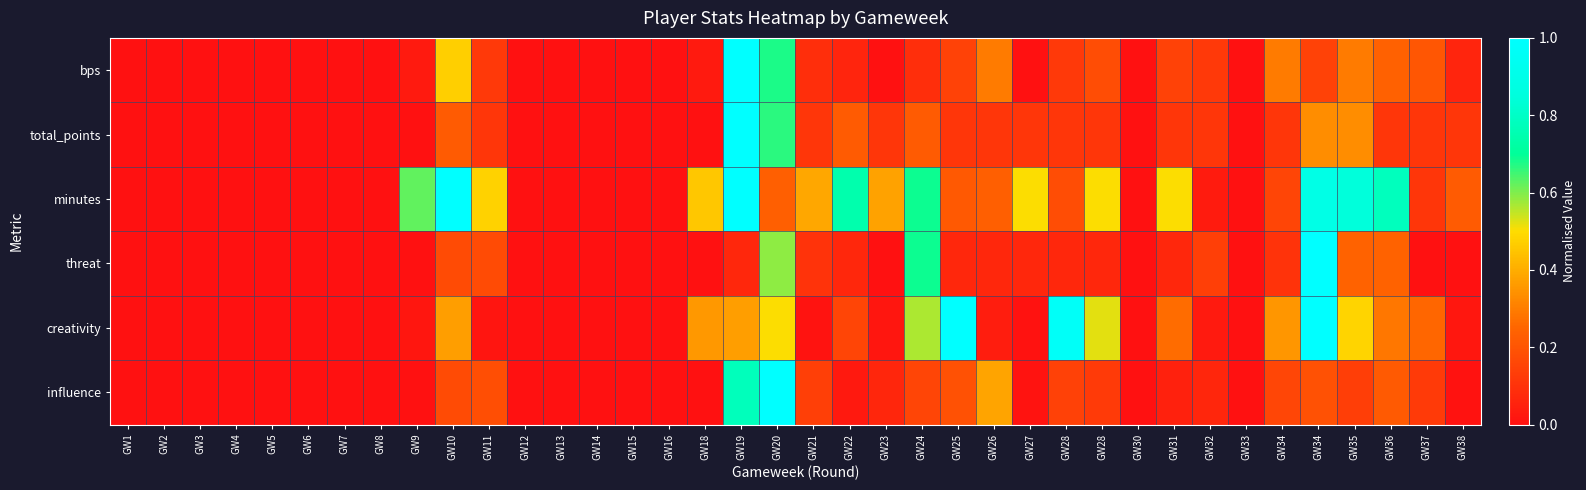

Reading right to left, what are all the values shown in this chart?

bps: GW38=0.1	GW37=0.2	GW36=0.2	GW35=0.3	GW34=0.1	GW34=0.3	GW33=0.0	GW32=0.1	GW31=0.1	GW30=0.0	GW28=0.2	GW28=0.1	GW27=0.0	GW26=0.3	GW25=0.1	GW24=0.1	GW23=0.0	GW22=0.1	GW21=0.1	GW20=0.7	GW19=1.0	GW18=0.0	GW16=0.0	GW15=0.0	GW14=0.0	GW13=0.0	GW12=0.0	GW11=0.1	GW10=0.5	GW9=0.0	GW8=0.0	GW7=0.0	GW6=0.0	GW5=0.0	GW4=0.0	GW3=0.0	GW2=0.0	GW1=0.0
total_points: GW38=0.1	GW37=0.1	GW36=0.1	GW35=0.3	GW34=0.3	GW34=0.1	GW33=0.0	GW32=0.1	GW31=0.1	GW30=0.0	GW28=0.1	GW28=0.1	GW27=0.1	GW26=0.1	GW25=0.1	GW24=0.2	GW23=0.1	GW22=0.2	GW21=0.1	GW20=0.7	GW19=1.0	GW18=0.0	GW16=0.0	GW15=0.0	GW14=0.0	GW13=0.0	GW12=0.0	GW11=0.1	GW10=0.2	GW9=0.0	GW8=0.0	GW7=0.0	GW6=0.0	GW5=0.0	GW4=0.0	GW3=0.0	GW2=0.0	GW1=0.0
minutes: GW38=0.2	GW37=0.1	GW36=0.8	GW35=0.8	GW34=0.9	GW34=0.2	GW33=0.0	GW32=0.0	GW31=0.5	GW30=0.0	GW28=0.5	GW28=0.2	GW27=0.5	GW26=0.2	GW25=0.2	GW24=0.7	GW23=0.4	GW22=0.7	GW21=0.4	GW20=0.2	GW19=1.0	GW18=0.5	GW16=0.0	GW15=0.0	GW14=0.0	GW13=0.0	GW12=0.0	GW11=0.5	GW10=1.0	GW9=0.6	GW8=0.0	GW7=0.0	GW6=0.0	GW5=0.0	GW4=0.0	GW3=0.0	GW2=0.0	GW1=0.0
threat: GW38=0.0	GW37=0.0	GW36=0.2	GW35=0.2	GW34=1.0	GW34=0.1	GW33=0.0	GW32=0.1	GW31=0.1	GW30=0.0	GW28=0.1	GW28=0.1	GW27=0.1	GW26=0.1	GW25=0.1	GW24=0.7	GW23=0.0	GW22=0.1	GW21=0.1	GW20=0.6	GW19=0.1	GW18=0.0	GW16=0.0	GW15=0.0	GW14=0.0	GW13=0.0	GW12=0.0	GW11=0.2	GW10=0.2	GW9=0.0	GW8=0.0	GW7=0.0	GW6=0.0	GW5=0.0	GW4=0.0	GW3=0.0	GW2=0.0	GW1=0.0
creativity: GW38=0.0	GW37=0.3	GW36=0.3	GW35=0.5	GW34=1.0	GW34=0.4	GW33=0.0	GW32=0.0	GW31=0.3	GW30=0.0	GW28=0.5	GW28=1.0	GW27=0.0	GW26=0.0	GW25=1.0	GW24=0.6	GW23=0.0	GW22=0.2	GW21=0.0	GW20=0.5	GW19=0.4	GW18=0.4	GW16=0.0	GW15=0.0	GW14=0.0	GW13=0.0	GW12=0.0	GW11=0.0	GW10=0.4	GW9=0.0	GW8=0.0	GW7=0.0	GW6=0.0	GW5=0.0	GW4=0.0	GW3=0.0	GW2=0.0	GW1=0.0
influence: GW38=0.0	GW37=0.1	GW36=0.2	GW35=0.1	GW34=0.2	GW34=0.2	GW33=0.0	GW32=0.1	GW31=0.0	GW30=0.0	GW28=0.1	GW28=0.1	GW27=0.0	GW26=0.4	GW25=0.2	GW24=0.2	GW23=0.1	GW22=0.0	GW21=0.1	GW20=1.0	GW19=0.8	GW18=0.0	GW16=0.0	GW15=0.0	GW14=0.0	GW13=0.0	GW12=0.0	GW11=0.2	GW10=0.2	GW9=0.0	GW8=0.0	GW7=0.0	GW6=0.0	GW5=0.0	GW4=0.0	GW3=0.0	GW2=0.0	GW1=0.0